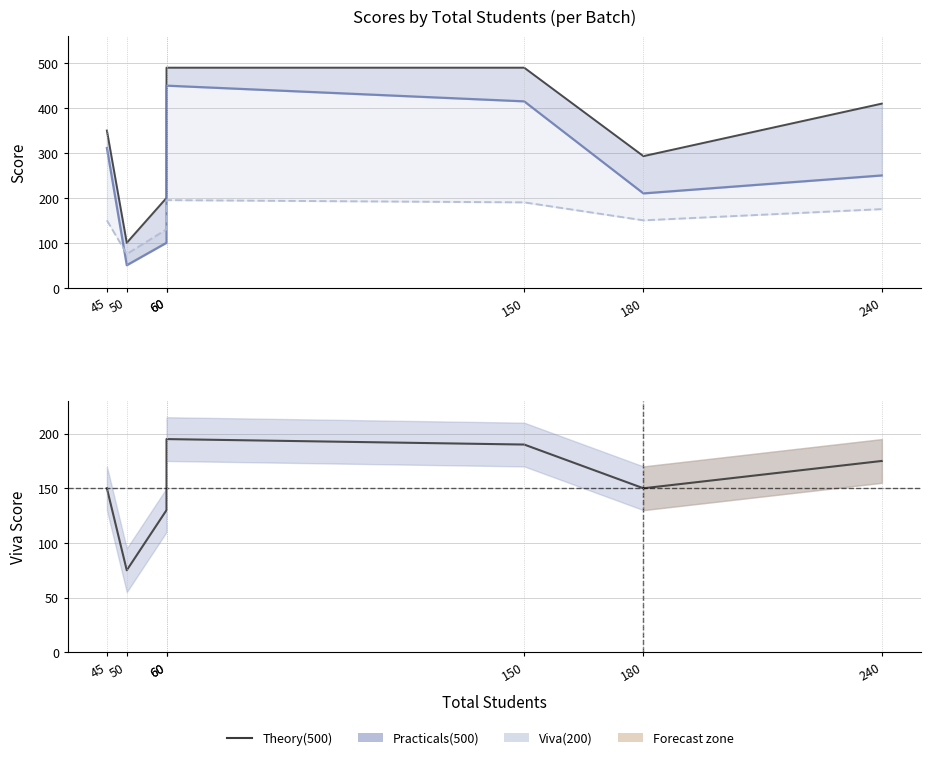

True or false: Practicals(500) has more than 1 points higher than both neighbors.

False